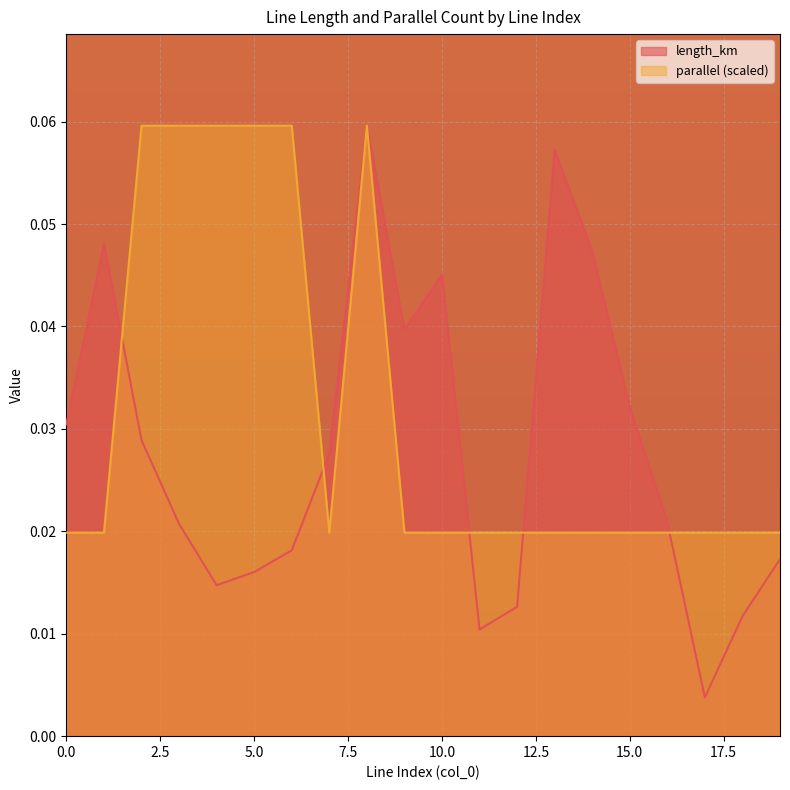

Reading left to right, what are all the values shown in this chart?

length_km: 0.0	0.0	0.0	0.0	0.0	0.0	0.0	0.0	0.1	0.0	0.0	0.0	0.0	0.1	0.0	0.0	0.0	0.0	0.0	0.0
parallel: 0.0	0.0	0.1	0.1	0.1	0.1	0.1	0.0	0.1	0.0	0.0	0.0	0.0	0.0	0.0	0.0	0.0	0.0	0.0	0.0